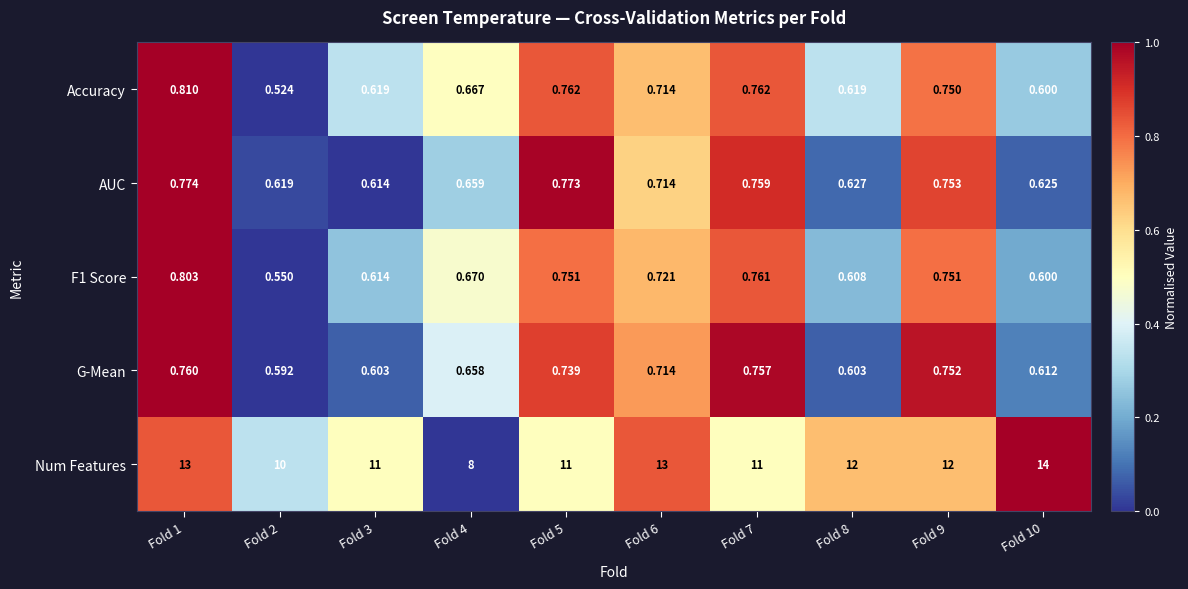

Is the value of Num Features at Fold 7 greater than the value of F1 Score at Fold 10?

Yes